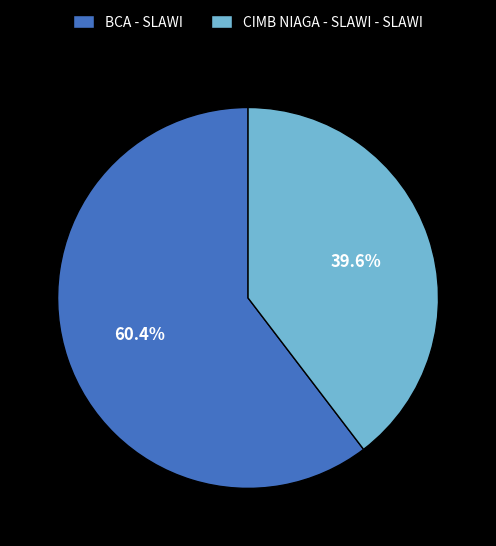

To the nearest percent, what is the difference between the CIMB NIAGA - SLAWI - SLAWI and BCA - SLAWI slice percentages?

21%